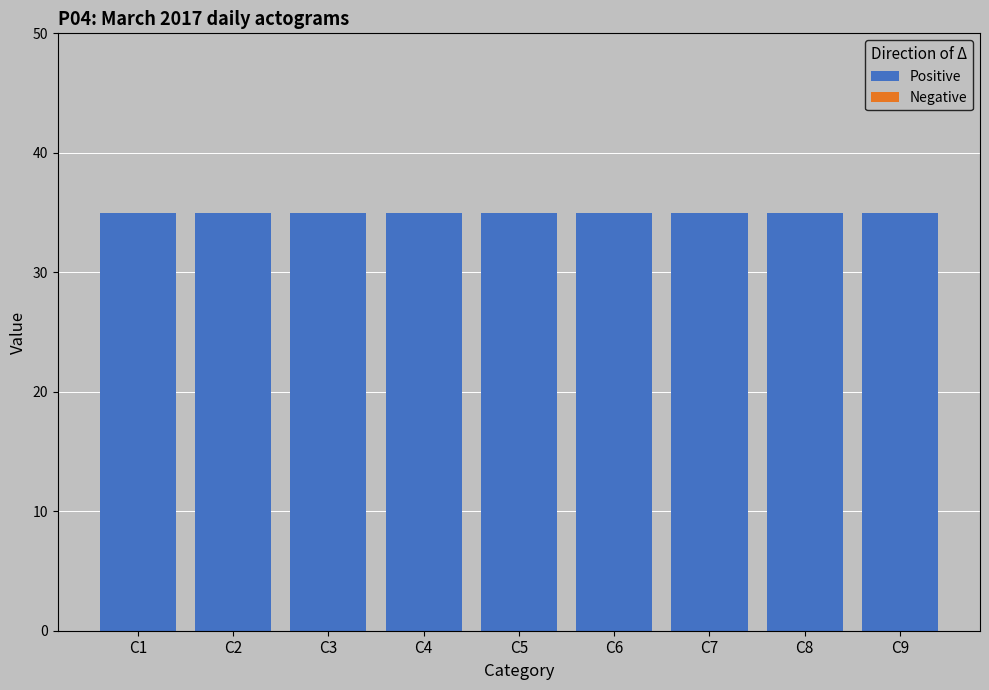

The value of Positive at C1 is 22. True or false?

False